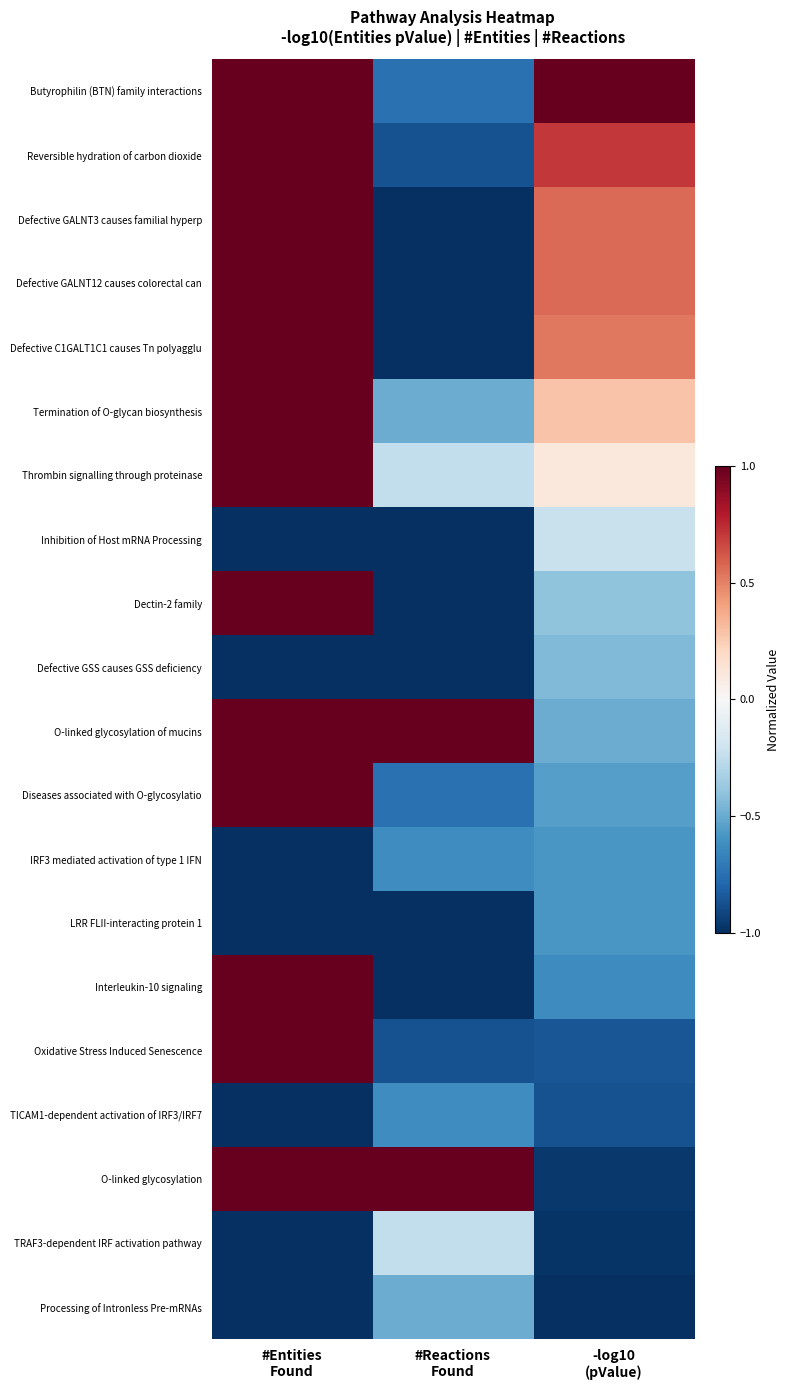

Reading right to left, extract all data points from this chart.

Butyrophilin (BTN) family interactions: -log10
(pValue)=1.0	#Reactions
Found=-0.8	#Entities
Found=1.0
Reversible hydration of carbon dioxide: -log10
(pValue)=0.7	#Reactions
Found=-0.9	#Entities
Found=1.0
Defective GALNT3 causes familial hyperp: -log10
(pValue)=0.6	#Reactions
Found=-1.0	#Entities
Found=1.0
Defective GALNT12 causes colorectal can: -log10
(pValue)=0.6	#Reactions
Found=-1.0	#Entities
Found=1.0
Defective C1GALT1C1 causes Tn polyagglu: -log10
(pValue)=0.5	#Reactions
Found=-1.0	#Entities
Found=1.0
Termination of O-glycan biosynthesis: -log10
(pValue)=0.3	#Reactions
Found=-0.5	#Entities
Found=1.0
Thrombin signalling through proteinase: -log10
(pValue)=0.1	#Reactions
Found=-0.2	#Entities
Found=1.0
Inhibition of Host mRNA Processing: -log10
(pValue)=-0.2	#Reactions
Found=-1.0	#Entities
Found=-1.0
Dectin-2 family: -log10
(pValue)=-0.4	#Reactions
Found=-1.0	#Entities
Found=1.0
Defective GSS causes GSS deficiency: -log10
(pValue)=-0.4	#Reactions
Found=-1.0	#Entities
Found=-1.0
O-linked glycosylation of mucins: -log10
(pValue)=-0.5	#Reactions
Found=1.0	#Entities
Found=1.0
Diseases associated with O-glycosylatio: -log10
(pValue)=-0.6	#Reactions
Found=-0.8	#Entities
Found=1.0
IRF3 mediated activation of type 1 IFN: -log10
(pValue)=-0.6	#Reactions
Found=-0.6	#Entities
Found=-1.0
LRR FLII-interacting protein 1: -log10
(pValue)=-0.6	#Reactions
Found=-1.0	#Entities
Found=-1.0
Interleukin-10 signaling: -log10
(pValue)=-0.6	#Reactions
Found=-1.0	#Entities
Found=1.0
Oxidative Stress Induced Senescence: -log10
(pValue)=-0.9	#Reactions
Found=-0.9	#Entities
Found=1.0
TICAM1-dependent activation of IRF3/IRF7: -log10
(pValue)=-0.9	#Reactions
Found=-0.6	#Entities
Found=-1.0
O-linked glycosylation: -log10
(pValue)=-1.0	#Reactions
Found=1.0	#Entities
Found=1.0
TRAF3-dependent IRF activation pathway: -log10
(pValue)=-1.0	#Reactions
Found=-0.2	#Entities
Found=-1.0
Processing of Intronless Pre-mRNAs: -log10
(pValue)=-1.0	#Reactions
Found=-0.5	#Entities
Found=-1.0